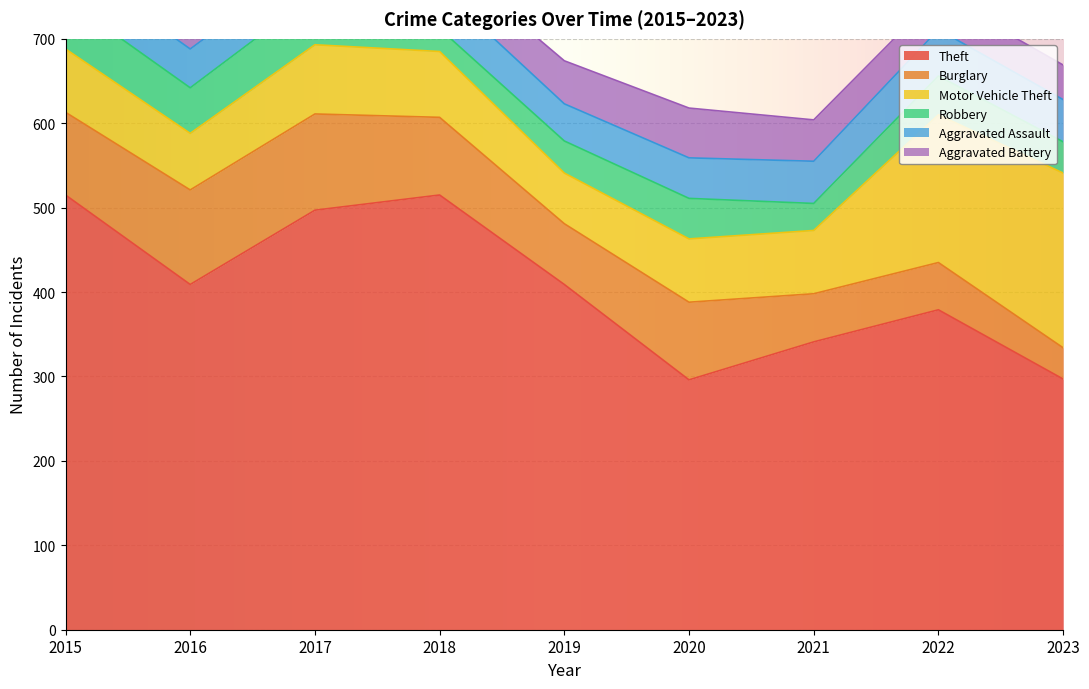

What is the value of the Burglary point at the 9th from the left?

37